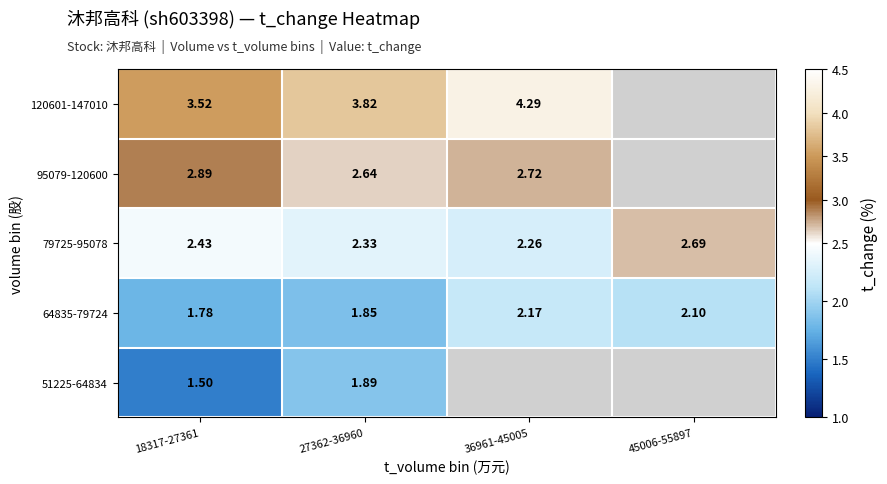

Which series changed the most between 18317-27361 and 27362-36960?

51225-64834